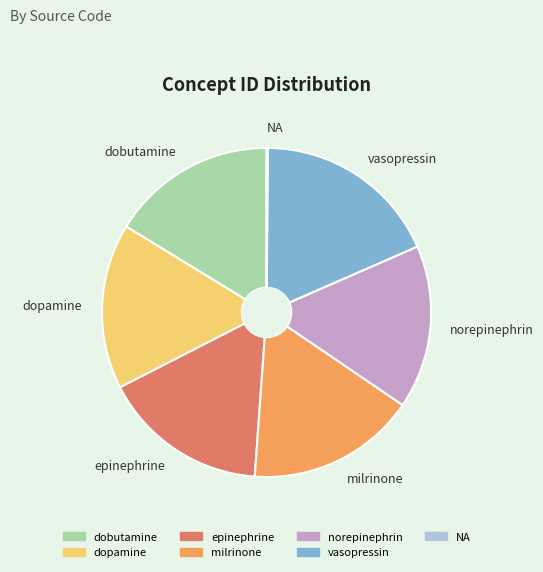

Does any single category account for the majority?

No